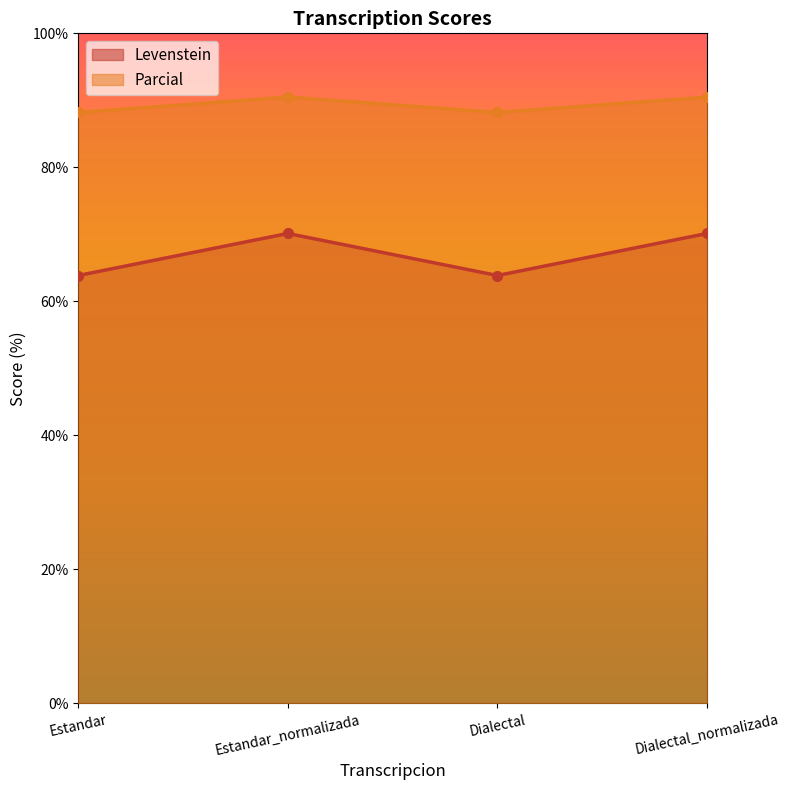

Is the value of Parcial at Dialectal_normalizada greater than the value of Levenstein at Estandar_normalizada?

Yes